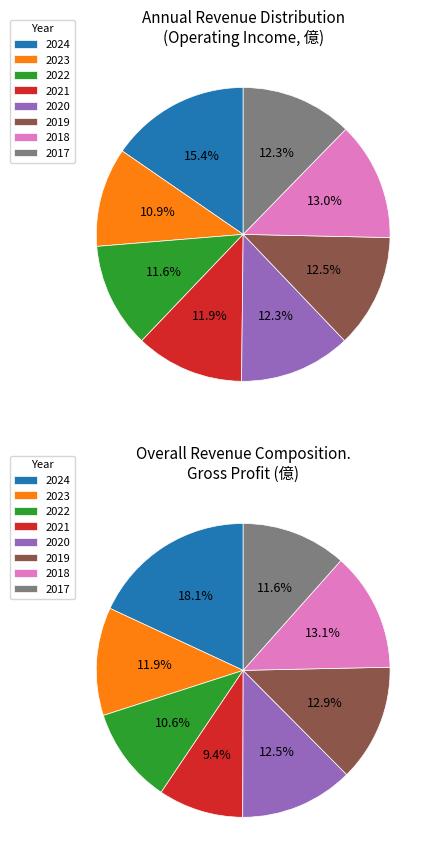

Which has a higher value, 2017 or 2020?

2017